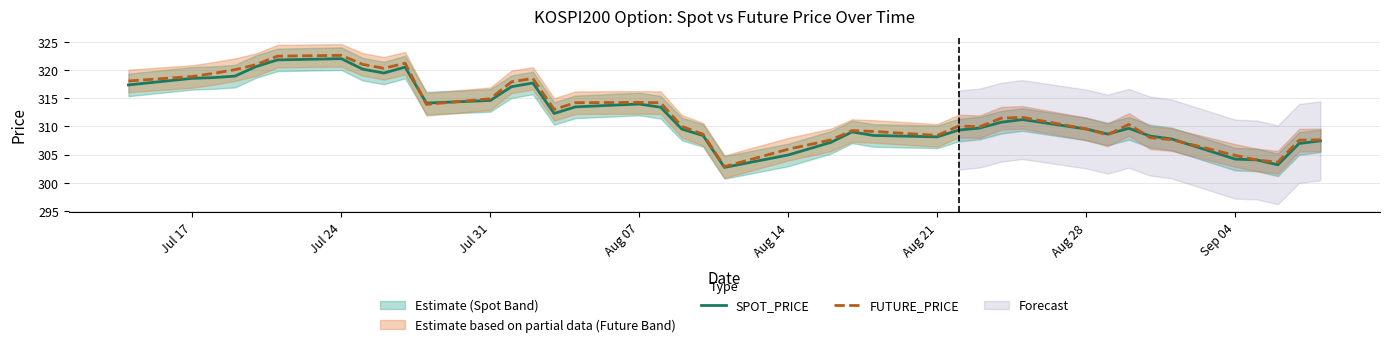

How many lines are shown in the chart?

2